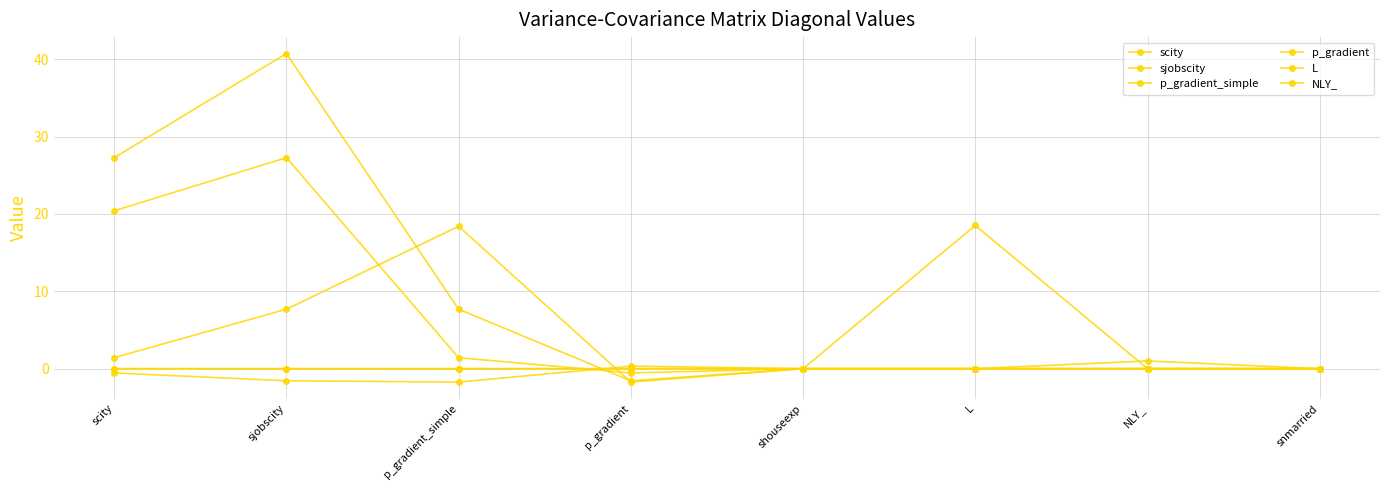

Rank the series by their maximum value, from highest to lowest.

sjobscity, scity, L, p_gradient_simple, NLY_, p_gradient